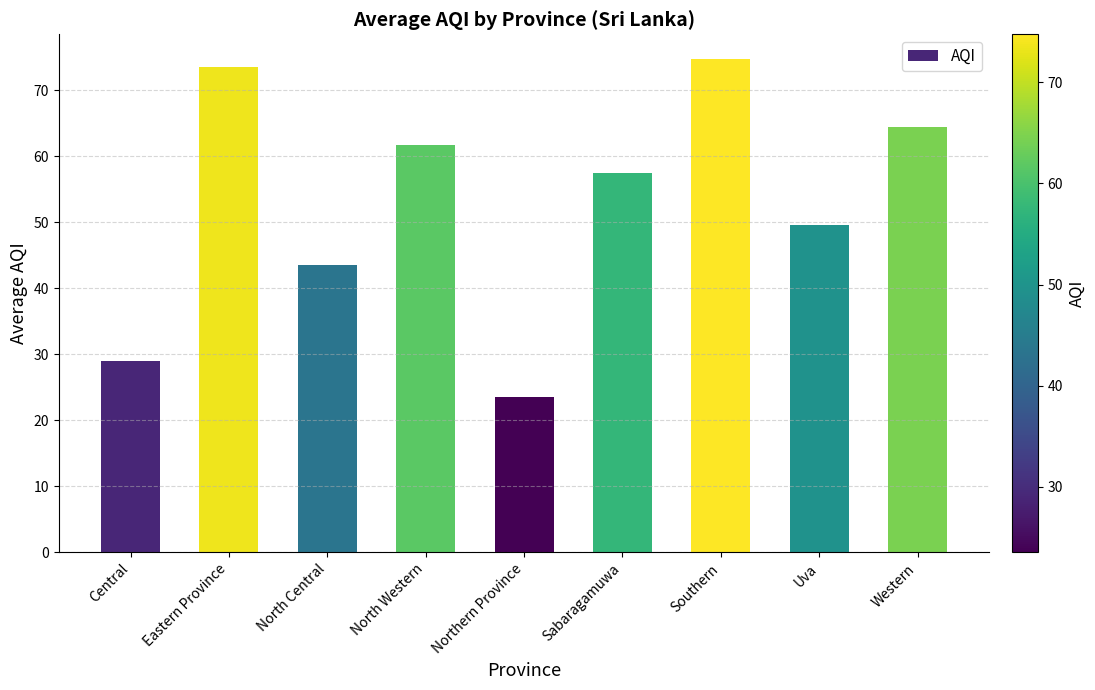

Rank the categories by value from highest to lowest.

Southern, Eastern Province, Western, North Western, Sabaragamuwa, Uva, North Central, Central, Northern Province